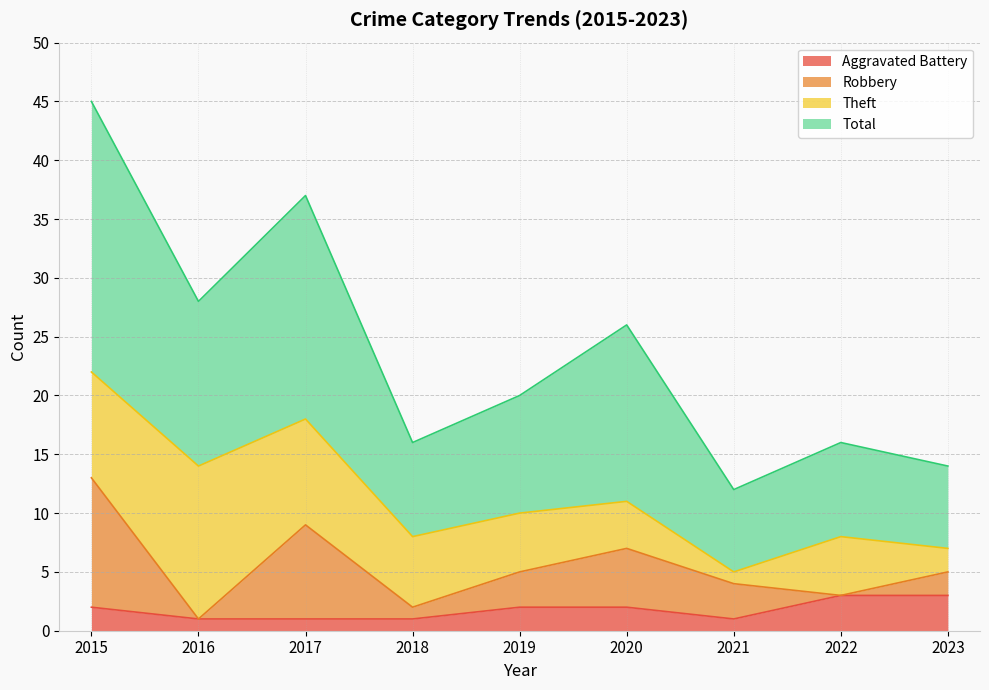

What is the average value of the Aggravated Battery series?

2